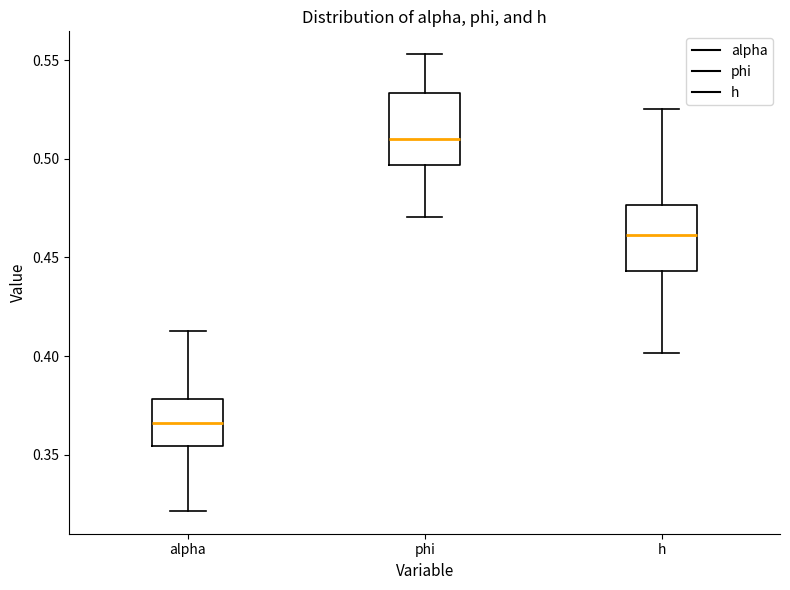

Reading left to right, transcribe this box plot: for each box, give where its median line is, the range the box spans, and where its two whiskers end, as read against the y-axis. The values are not printed on the chart, so give them approximately, as read against the axis.

alpha: median 0.365, box 0.355 to 0.380, whiskers 0.320 to 0.415
phi: median 0.510, box 0.495 to 0.535, whiskers 0.470 to 0.555
h: median 0.460, box 0.445 to 0.475, whiskers 0.400 to 0.525